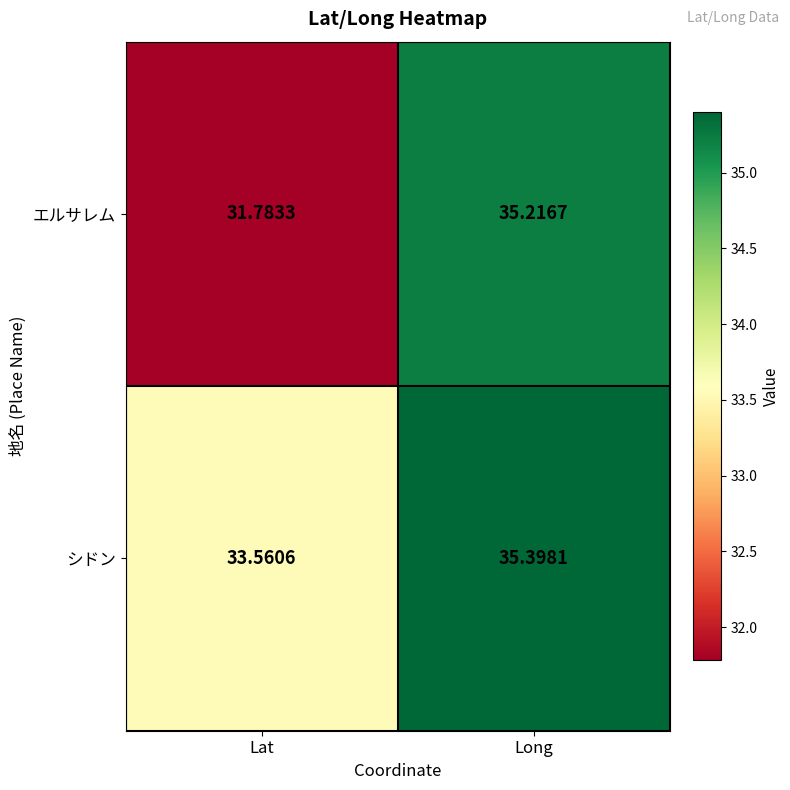

Rank the series by their average value, from highest to lowest.

シドン, エルサレム